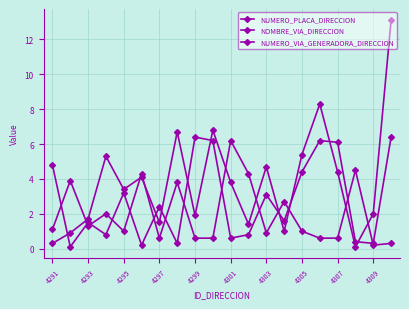

What is the value of the NOMBRE_VIA_DIRECCION point at the 14th from the left?

1.6